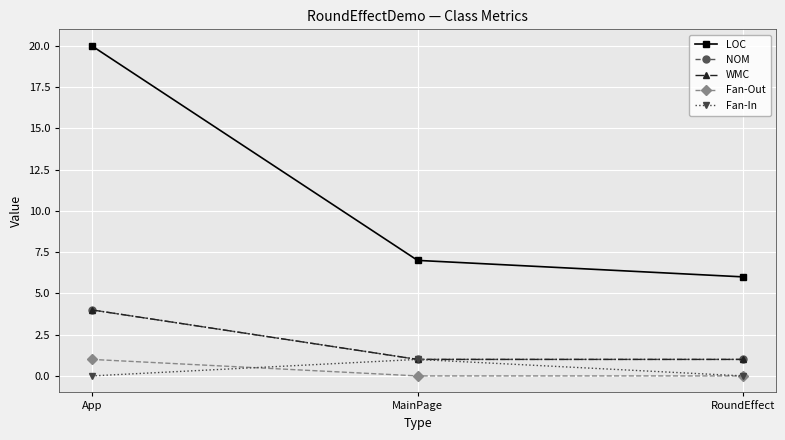

Does the chart have visible grid lines?

Yes